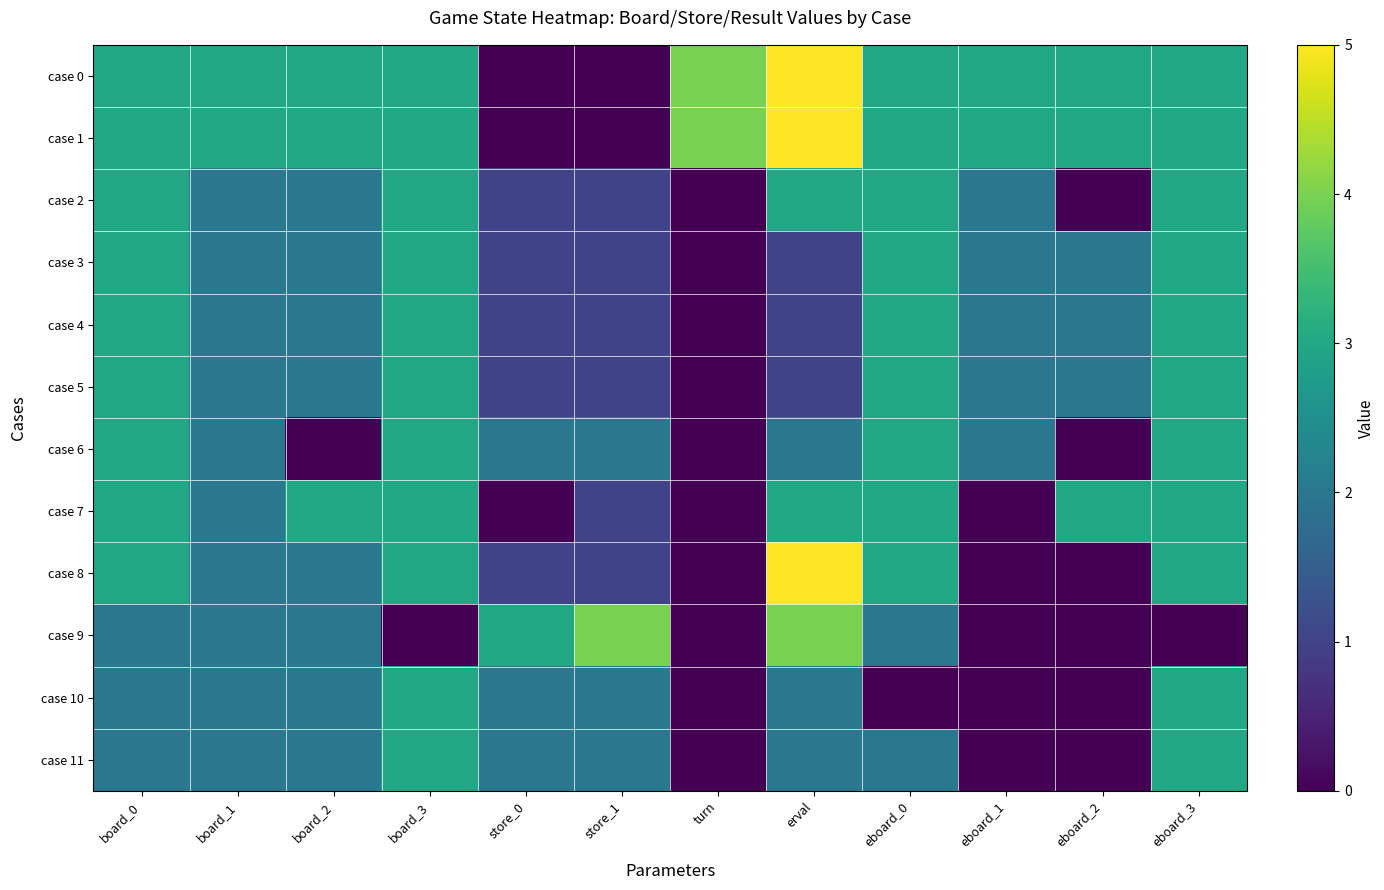

Which series has the largest total across all categories?

case 0